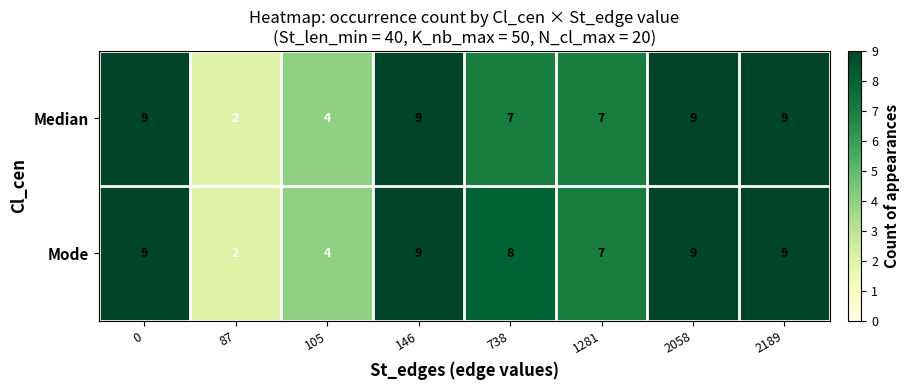

What is the smallest value displayed?

2